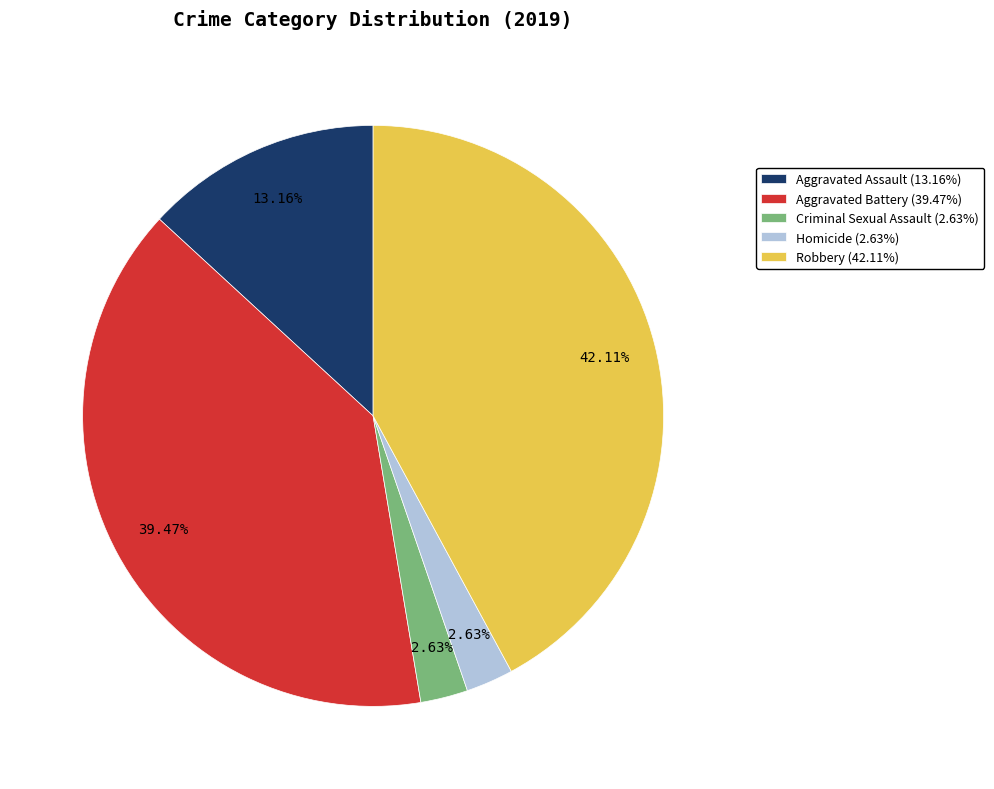

The Aggravated Battery slice represents 45% of the pie. True or false?

False